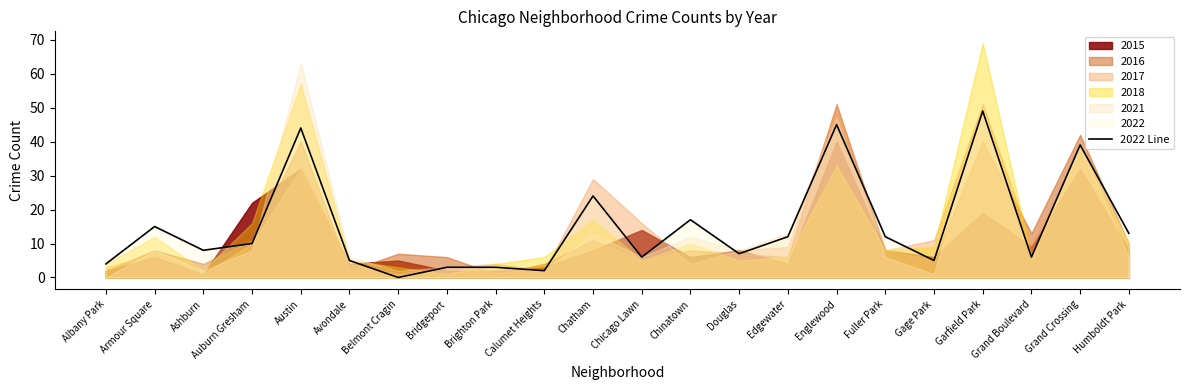

How many data points are above 10?

10